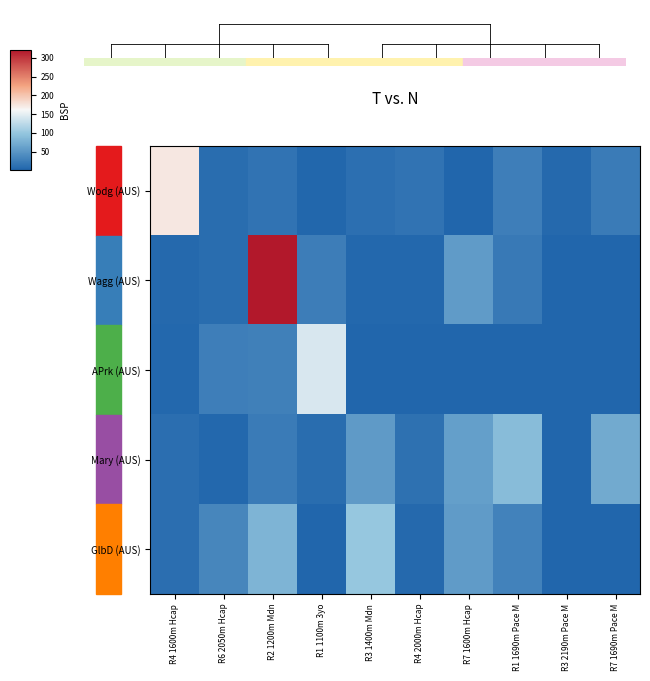

Reading left to right, what are all the values shown in this chart?

Wodg (AUS): R4 1600m Hcap=173.5	R6 2050m Hcap=9.2	R2 1200m Mdn=15.0	R1 1100m 3yo=2.9	R3 1400m Mdn=12.0	R4 2000m Hcap=15.0	R7 1600m Hcap=1.7	R1 1690m Pace M=26.9	R3 2190m Pace M=5.4	R7 1690m Pace M=22.8
Wagg (AUS): R4 1600m Hcap=5.2	R6 2050m Hcap=8.8	R2 1200m Mdn=321.1	R1 1100m 3yo=25.4	R3 1400m Mdn=3.6	R4 2000m Hcap=4.1	R7 1600m Hcap=55.0	R1 1690m Pace M=21.0	R3 2190m Pace M=0.0	R7 1690m Pace M=0.0
APrk (AUS): R4 1600m Hcap=4.7	R6 2050m Hcap=26.9	R2 1200m Mdn=28.4	R1 1100m 3yo=141.3	R3 1400m Mdn=0.0	R4 2000m Hcap=0.0	R7 1600m Hcap=0.0	R1 1690m Pace M=0.0	R3 2190m Pace M=0.0	R7 1690m Pace M=0.0
Mary (AUS): R4 1600m Hcap=10.4	R6 2050m Hcap=4.5	R2 1200m Mdn=23.0	R1 1100m 3yo=9.2	R3 1400m Mdn=54.1	R4 2000m Hcap=12.5	R7 1600m Hcap=59.0	R1 1690m Pace M=89.1	R3 2190m Pace M=1.2	R7 1690m Pace M=69.9
GlbD (AUS): R4 1600m Hcap=10.8	R6 2050m Hcap=34.0	R2 1200m Mdn=80.0	R1 1100m 3yo=2.1	R3 1400m Mdn=100.0	R4 2000m Hcap=5.3	R7 1600m Hcap=55.2	R1 1690m Pace M=30.0	R3 2190m Pace M=0.0	R7 1690m Pace M=0.0